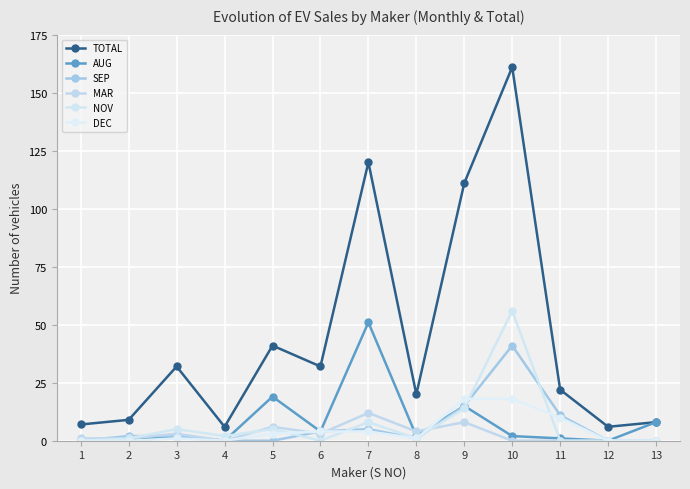

Which series has the largest total across all categories?

TOTAL